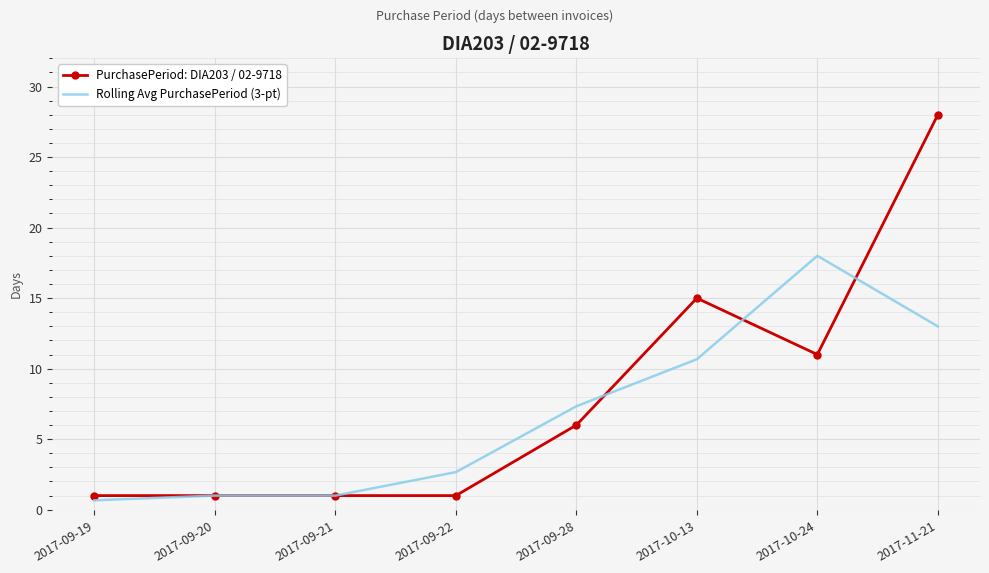

Reading left to right, extract all data points from this chart.

PurchasePeriod: DIA203 / 02-9718: 2017-09-19=1.0	2017-09-20=1.0	2017-09-21=1.0	2017-09-22=1.0	2017-09-28=6.0	2017-10-13=15.0	2017-10-24=11.0	2017-11-21=28.0
Rolling Avg PurchasePeriod (3-pt): 2017-09-19=0.7	2017-09-20=1.0	2017-09-21=1.0	2017-09-22=2.7	2017-09-28=7.3	2017-10-13=10.7	2017-10-24=18.0	2017-11-21=13.0